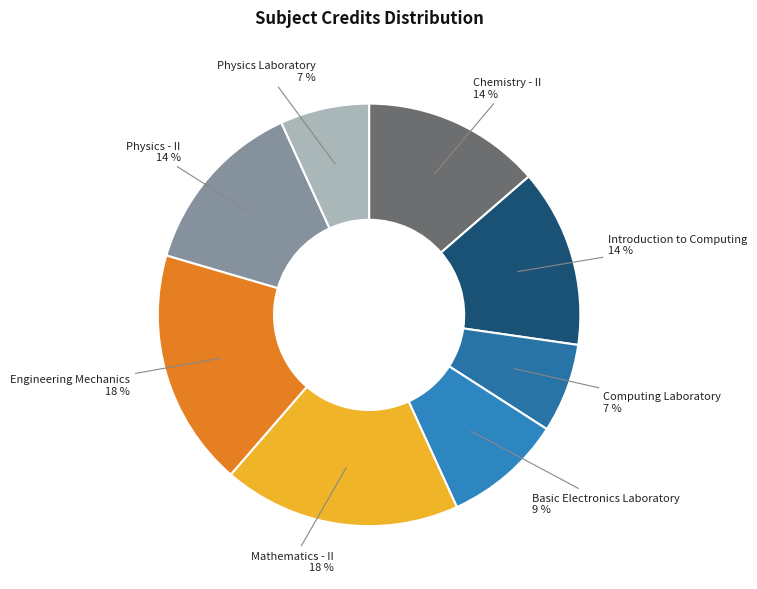

To the nearest percent, what percentage of the pie is Mathematics - II?

18%